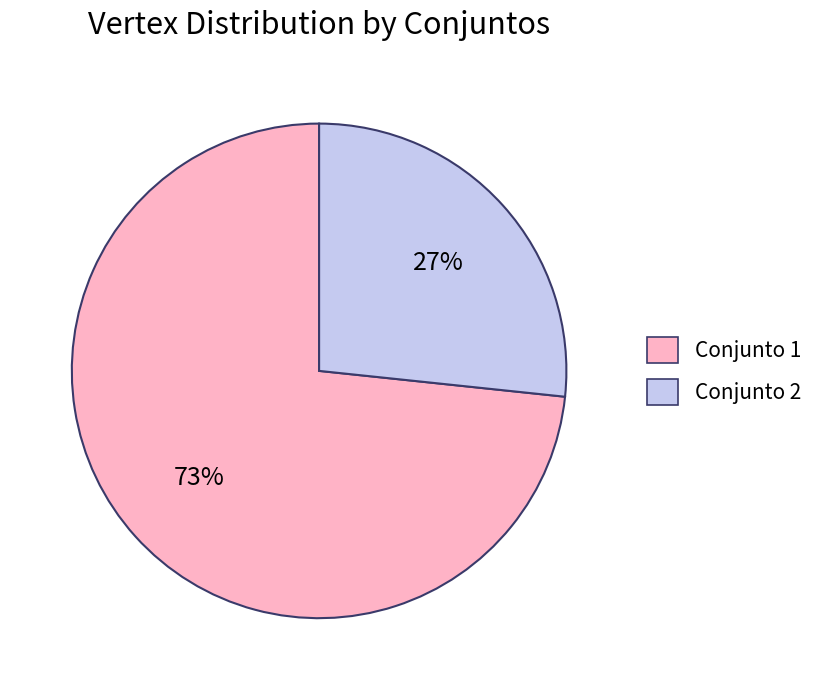

How many segments does this pie chart have?

2